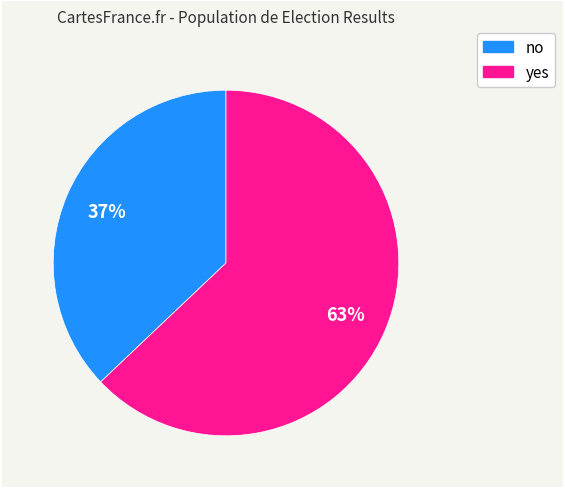

What is the ratio of the value at yes to the value at no?

1.7